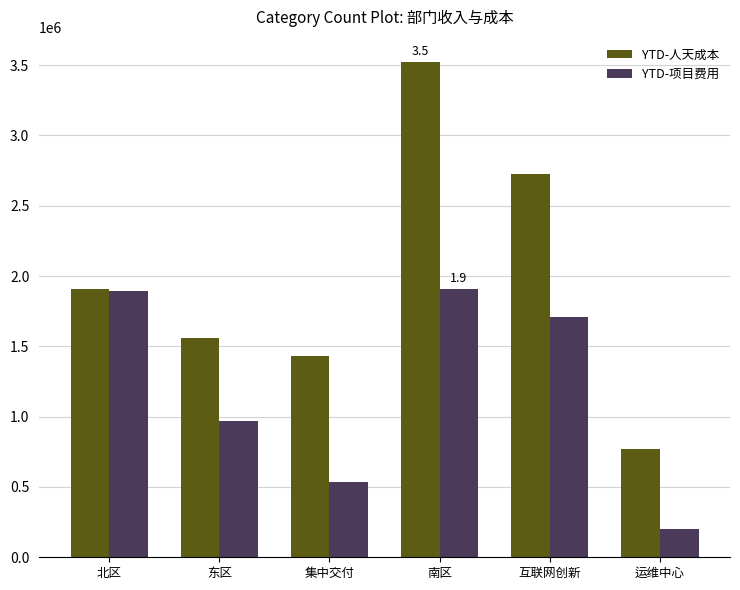

What is the maximum value shown in the chart?

3522950